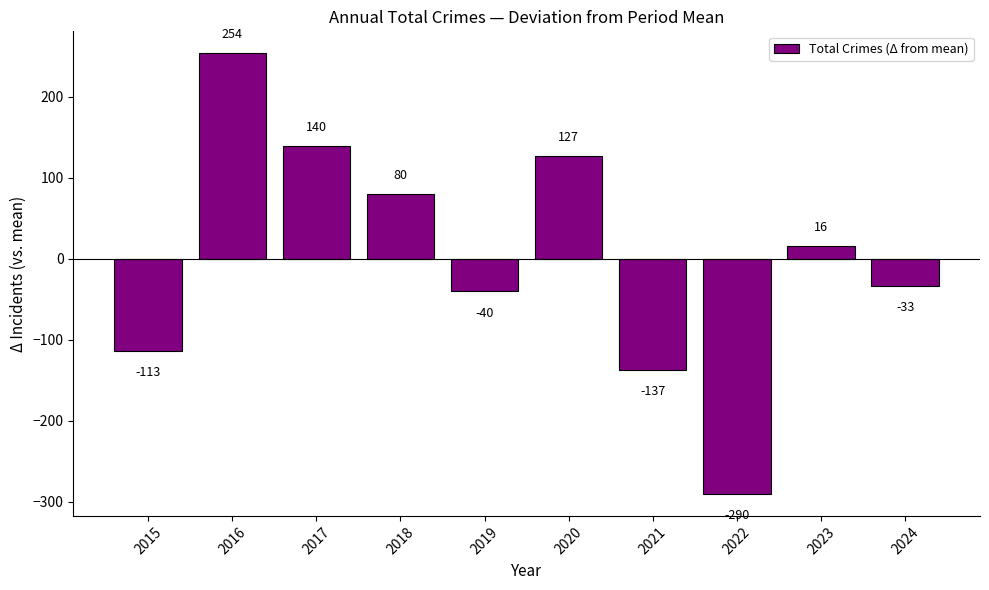

What is the difference between the maximum and minimum values?

544.0